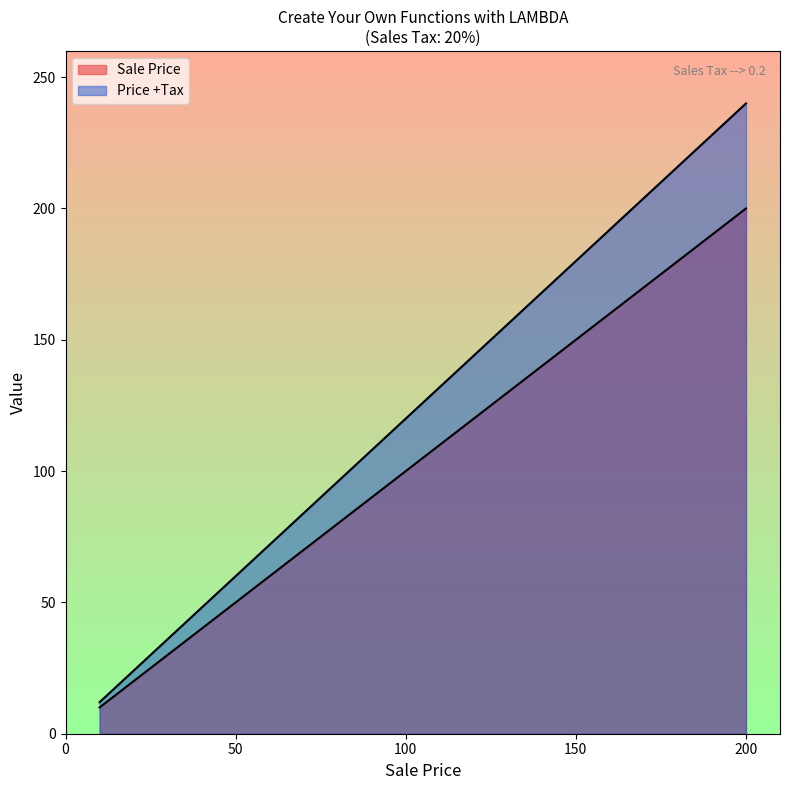

Reading left to right, list all the values displayed in this chart.

Sale Price: 10=10	20=20	30=30	40=40	50=50	60=60	70=70	80=80	90=90	100=100	110=110	120=120	130=130	140=140	150=150	160=160	170=170	180=180	190=190	200=200
Price +Tax: 10=12	20=24	30=36	40=48	50=60	60=72	70=84	80=96	90=108	100=120	110=132	120=144	130=156	140=168	150=180	160=192	170=204	180=216	190=228	200=240